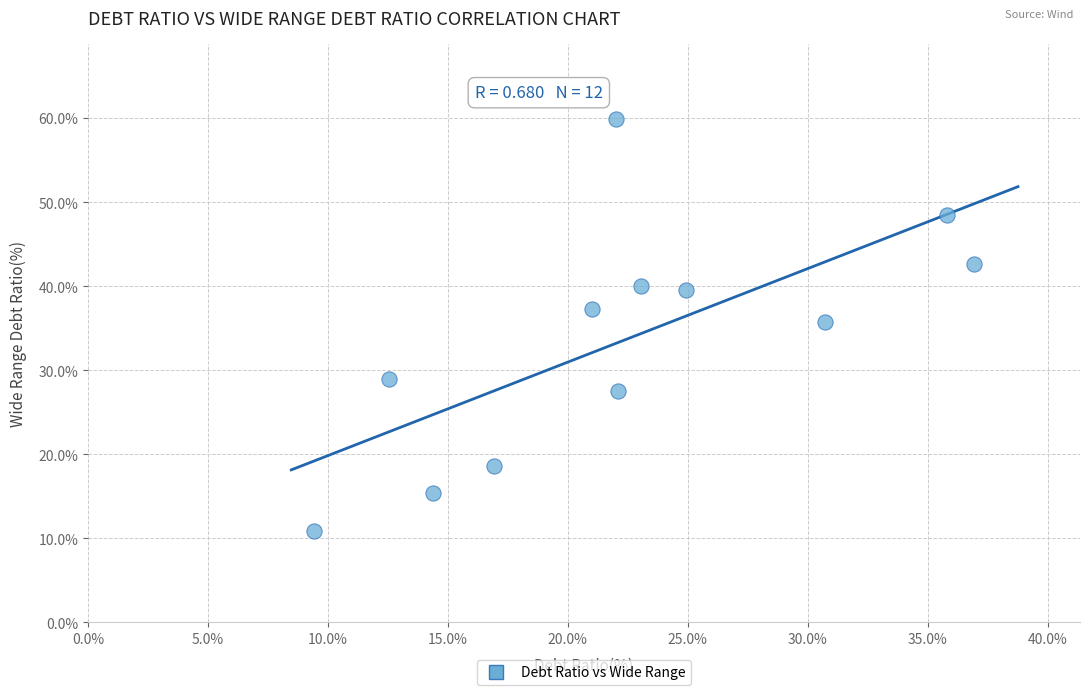

What is the range of Y values (max minus min)?

49.0